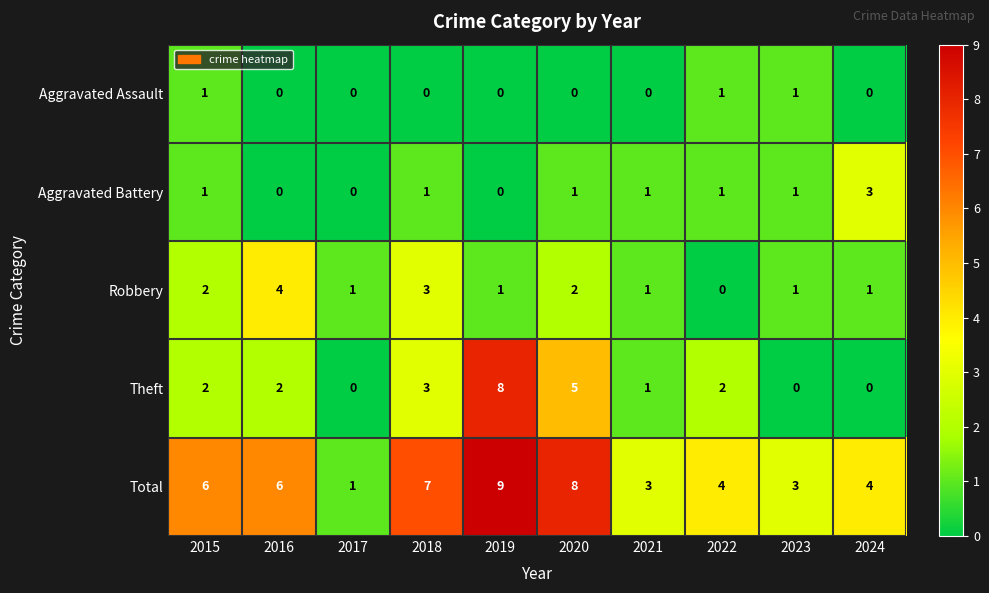

What is the difference between the highest and lowest values at 2016?

6